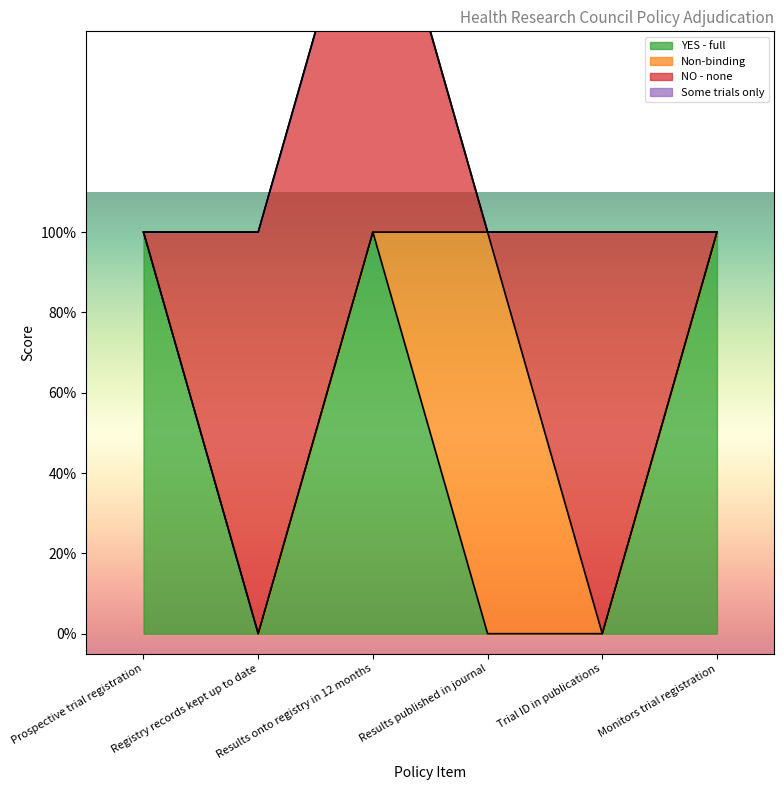

Where is Non-binding nearest to the value 0?

Prospective trial registration